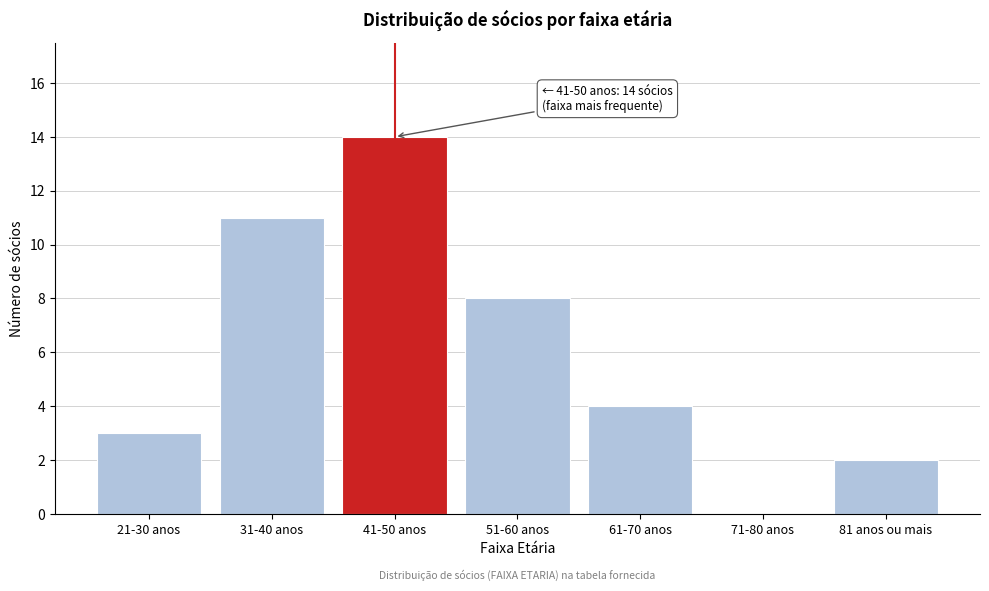

Reading left to right, list all the values displayed in this chart.

21-30 anos=3	31-40 anos=11	41-50 anos=14	51-60 anos=8	61-70 anos=4	71-80 anos=0	81 anos ou mais=2